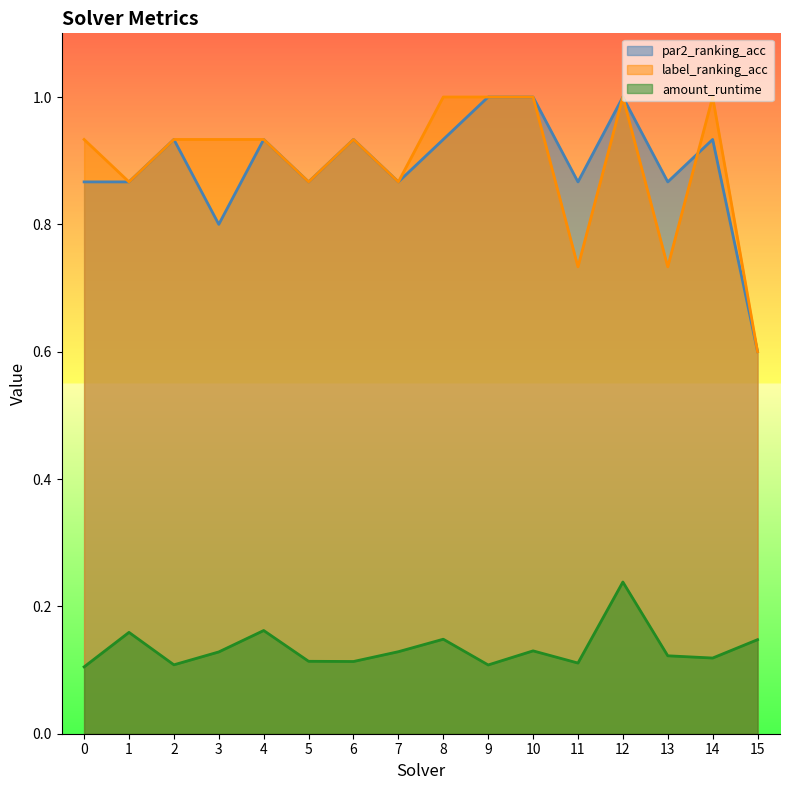

At which label does label_ranking_acc reach its peak?

8